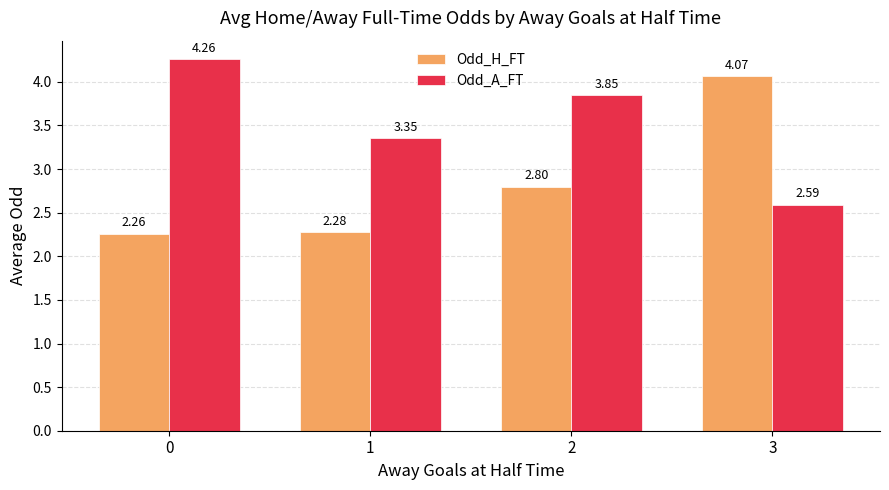

Rank the series by their maximum value, from lowest to highest.

Odd_H_FT, Odd_A_FT